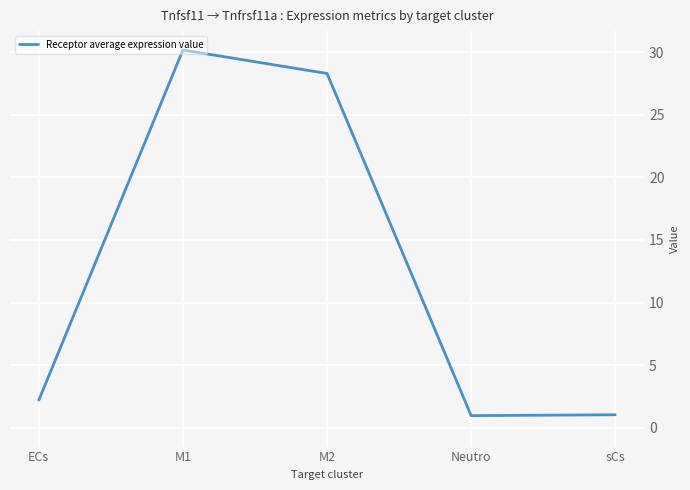

Is it true that the value at sCs is 1.0?

True